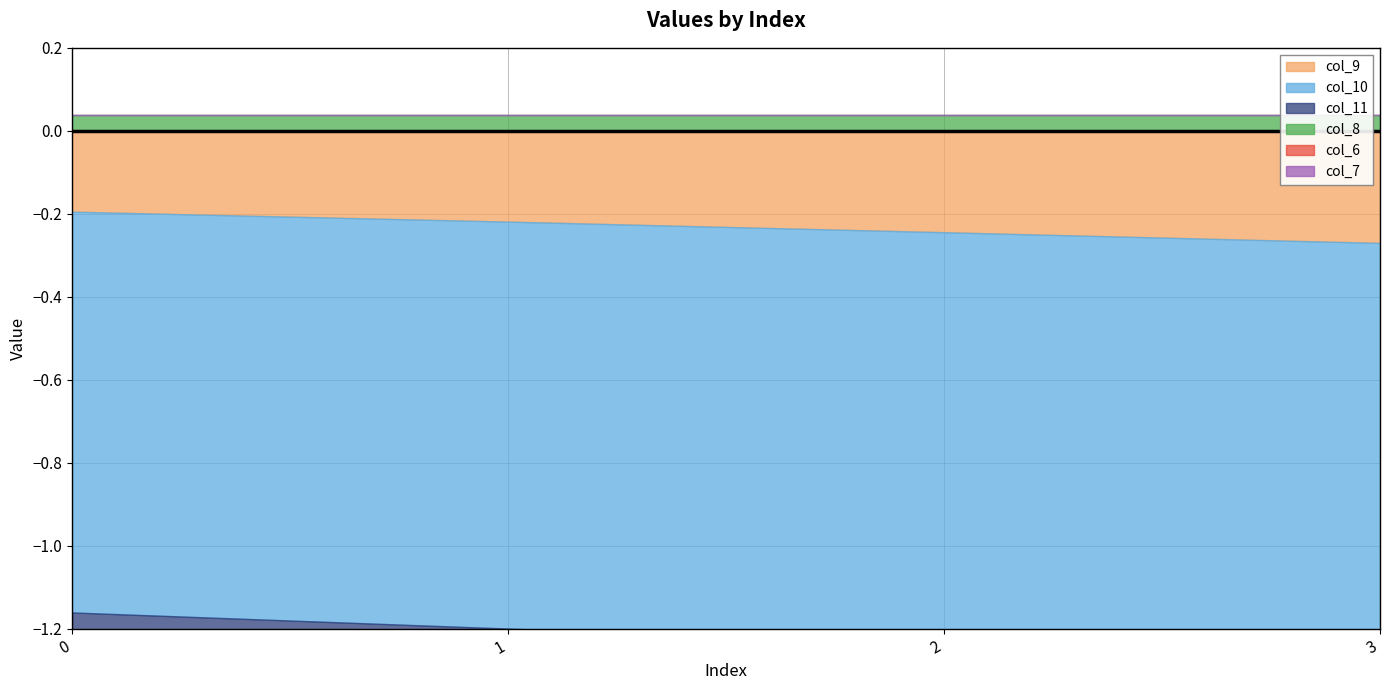

At which label does col_11 reach its peak?

3